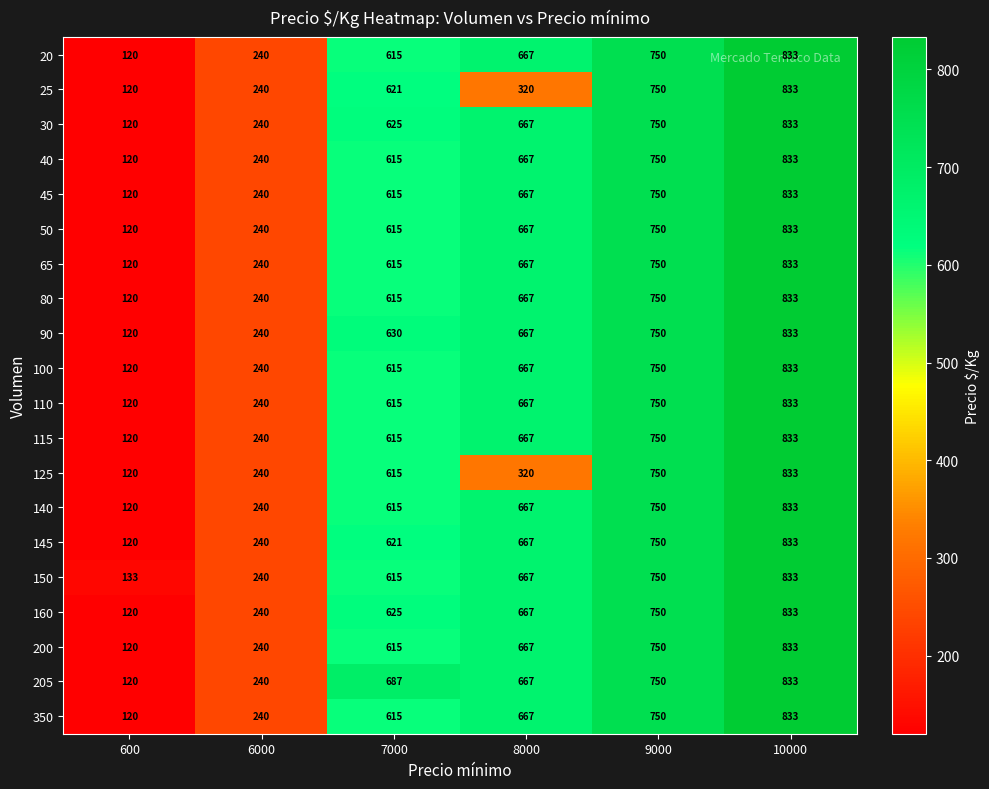

What is the minimum value shown in the chart?

120